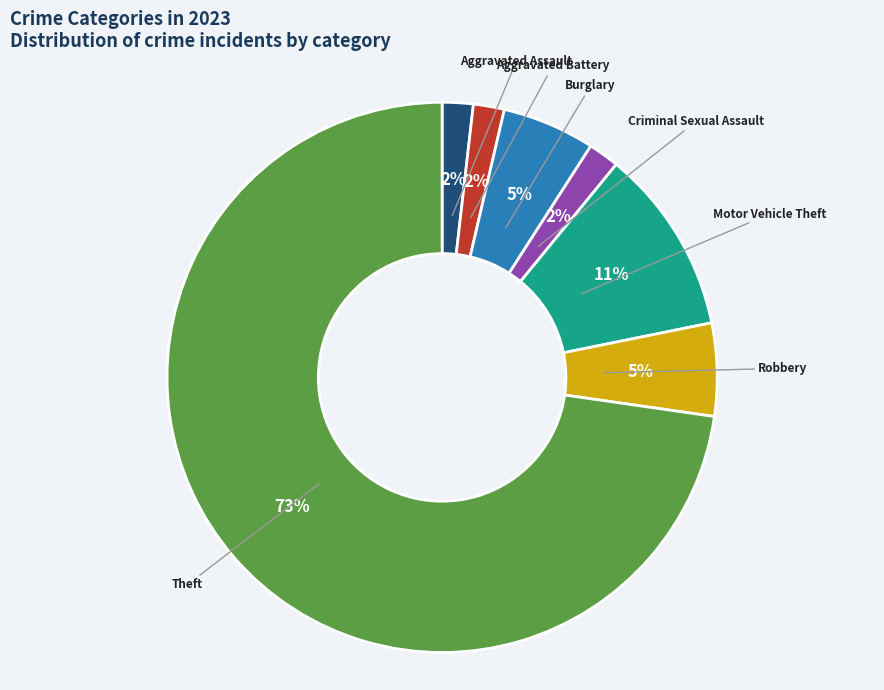

Does Theft represent more than half of the total?

Yes